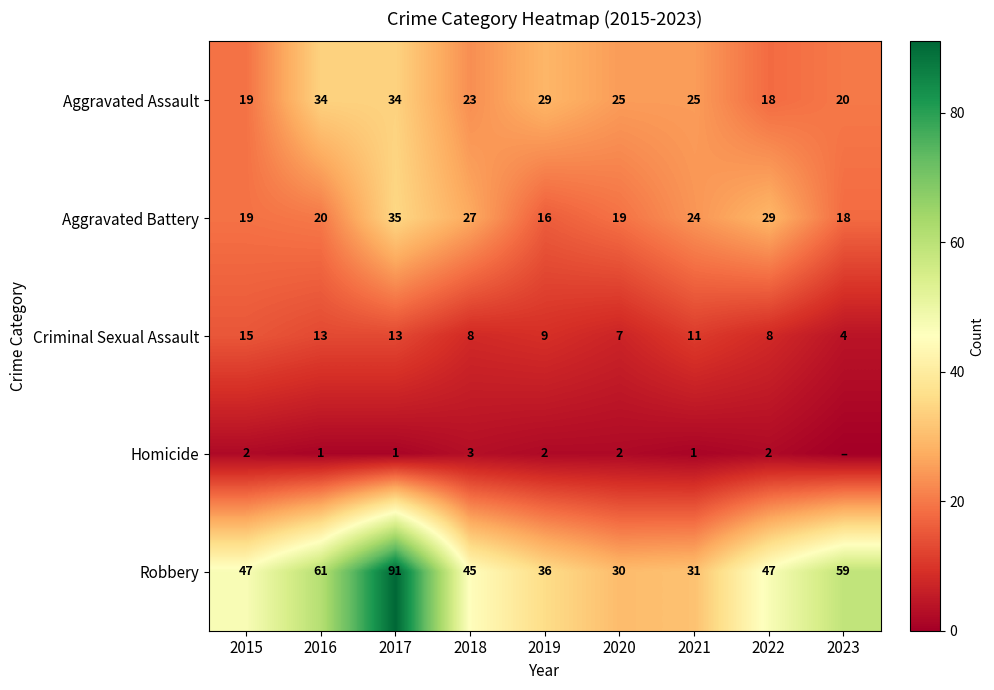

What is the difference between the maximum and minimum values in the Robbery series?

61